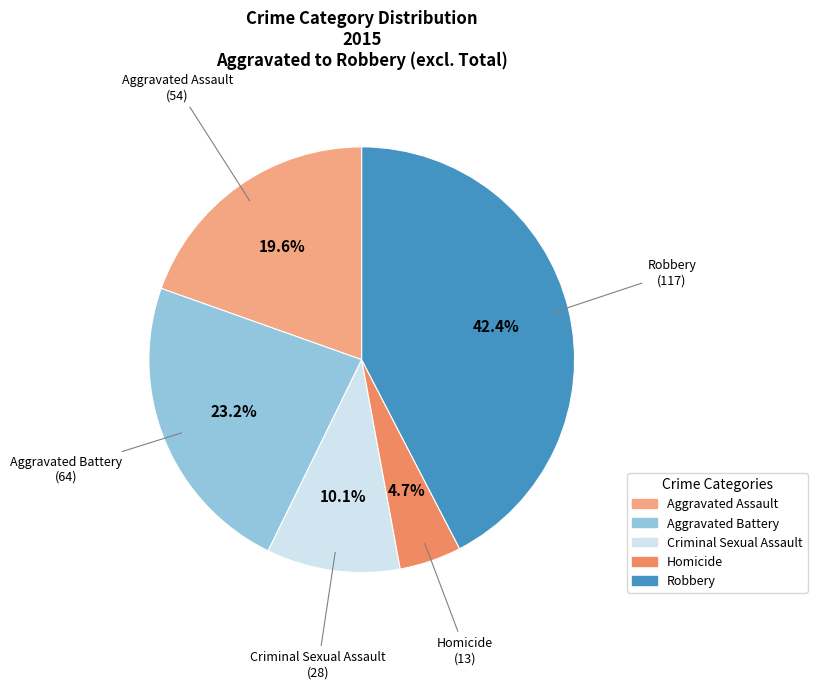

Does any single category account for the majority?

No